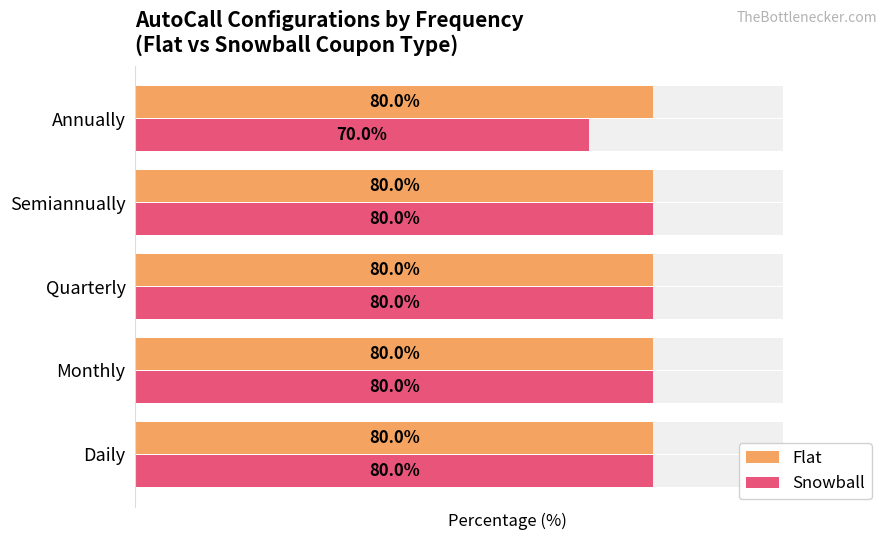

What is the approximate value of Snowball at Daily?

80.0